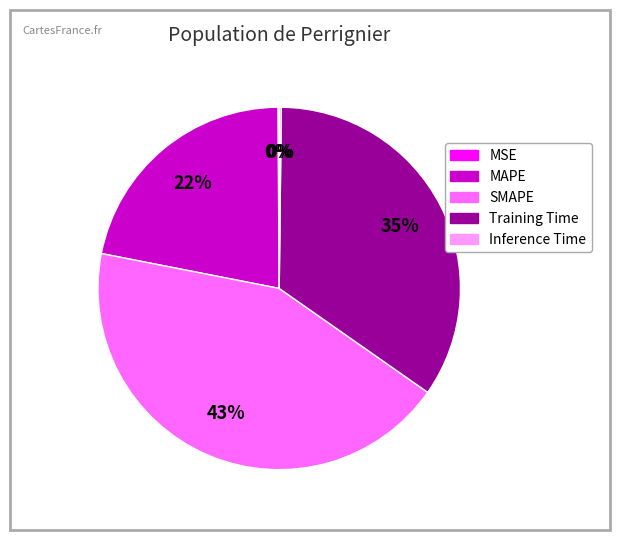

Is there a majority slice in this chart?

No